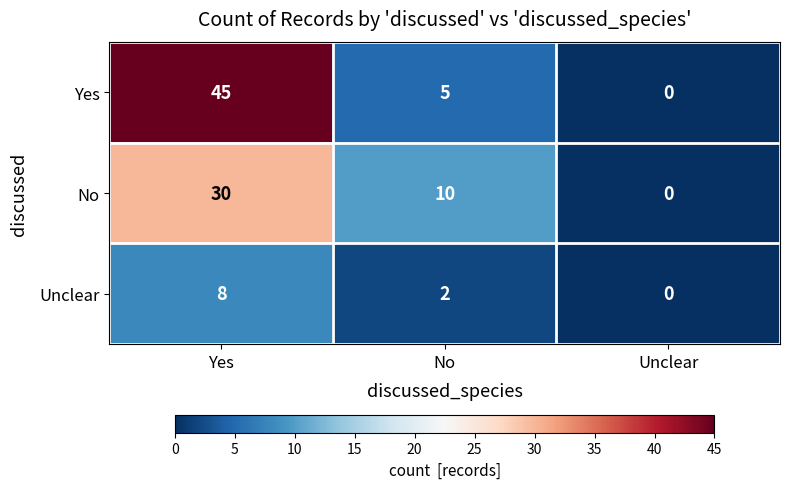

At which label is Unclear closest to 4?

No